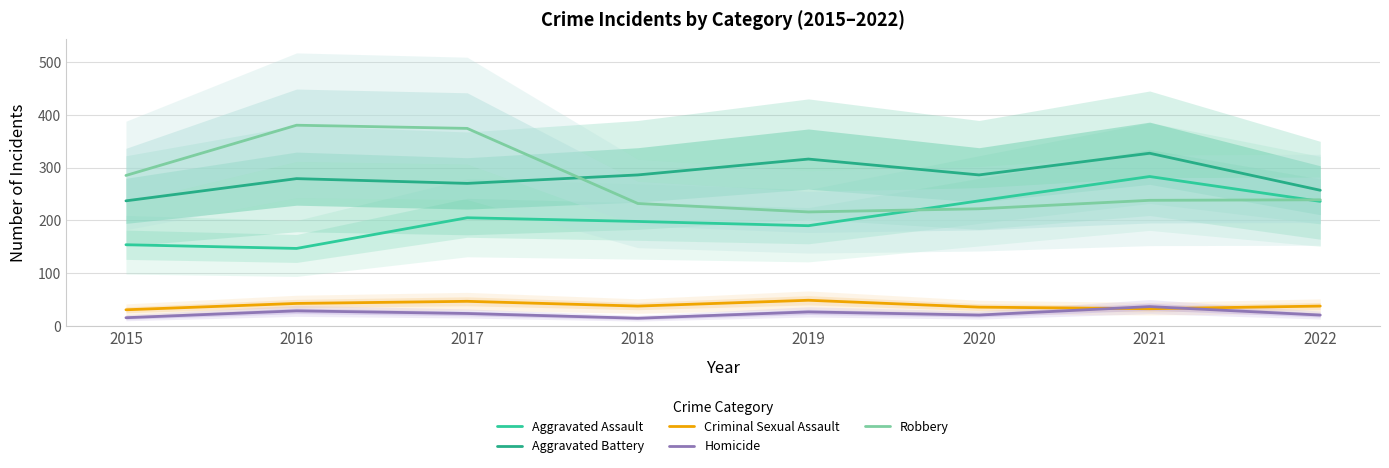

At which label does Homicide reach its minimum?

2018